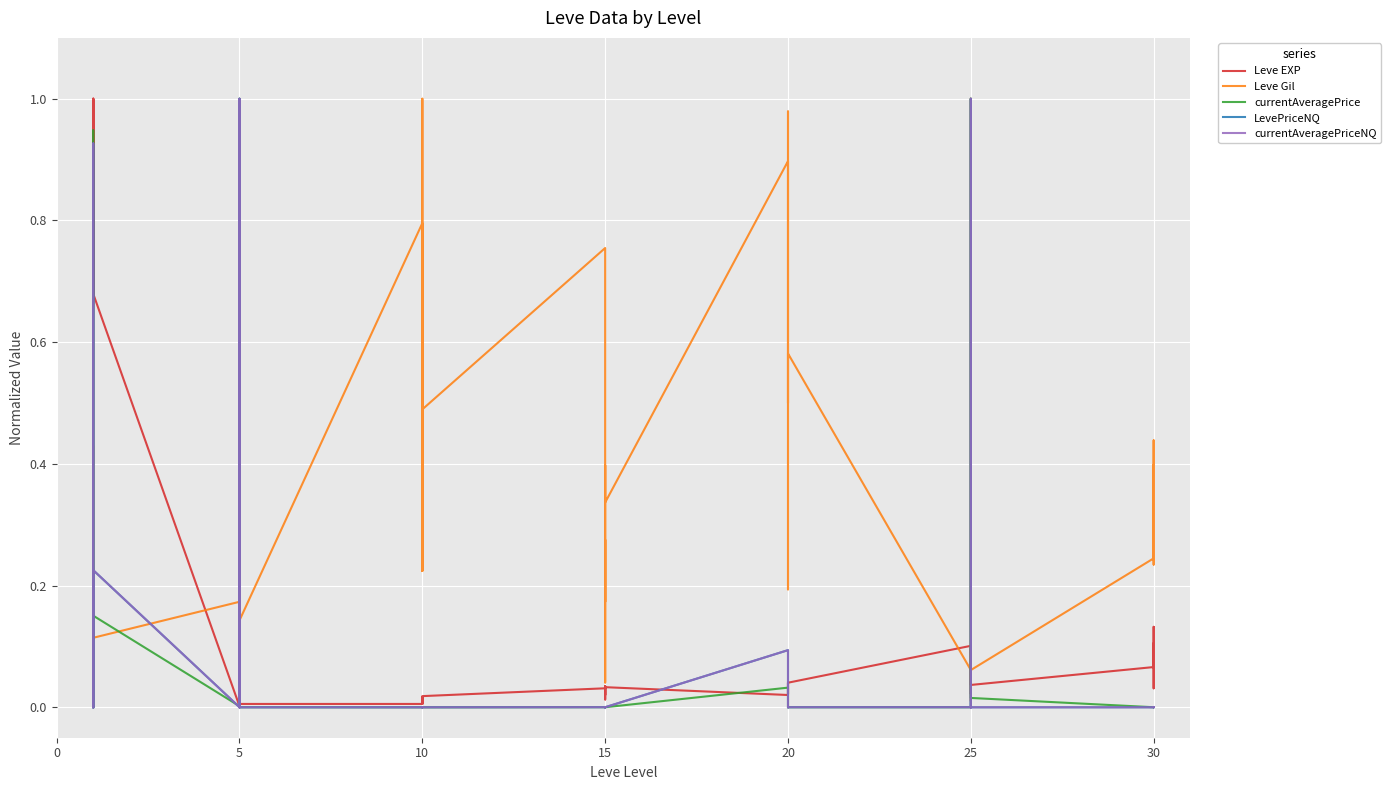

Which series has the widest spread of values?

currentAveragePrice